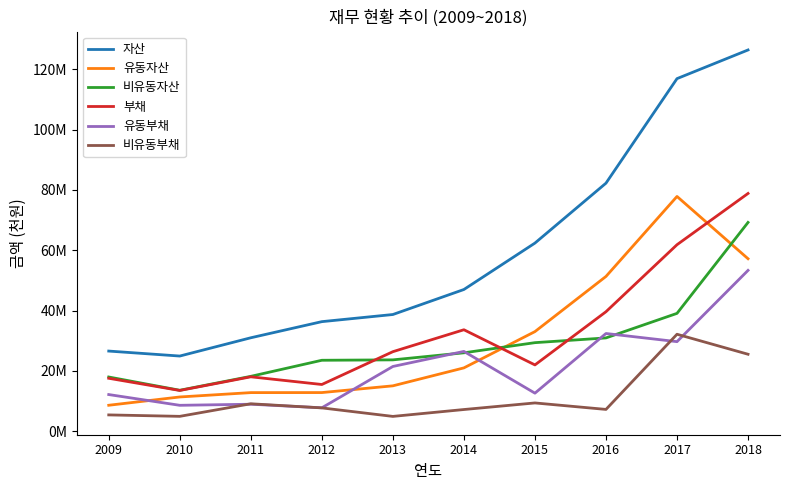

What is the spread (max minus min) of values at 2014?

39804764